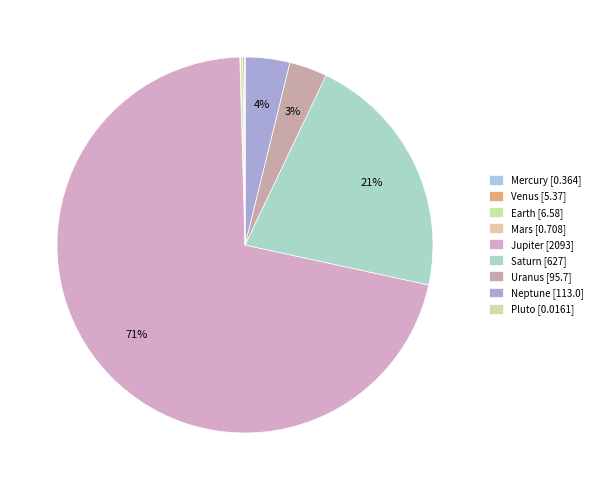

To the nearest percent, what is the difference between the Saturn and Mercury slice percentages?

21%